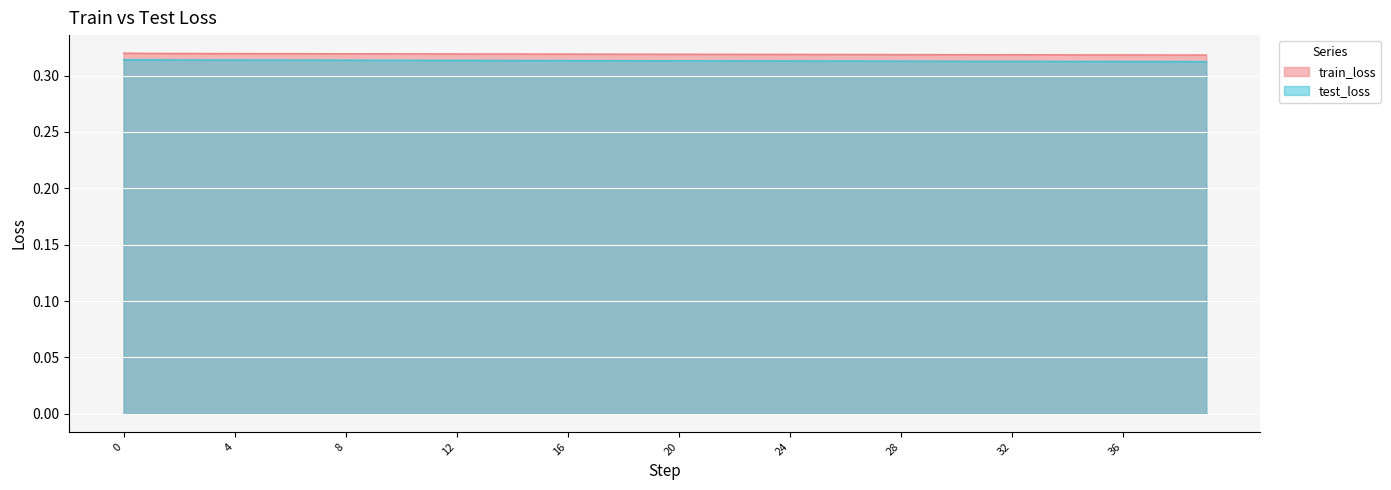

What is the value of the train_loss point at the 17th from the left?

0.3